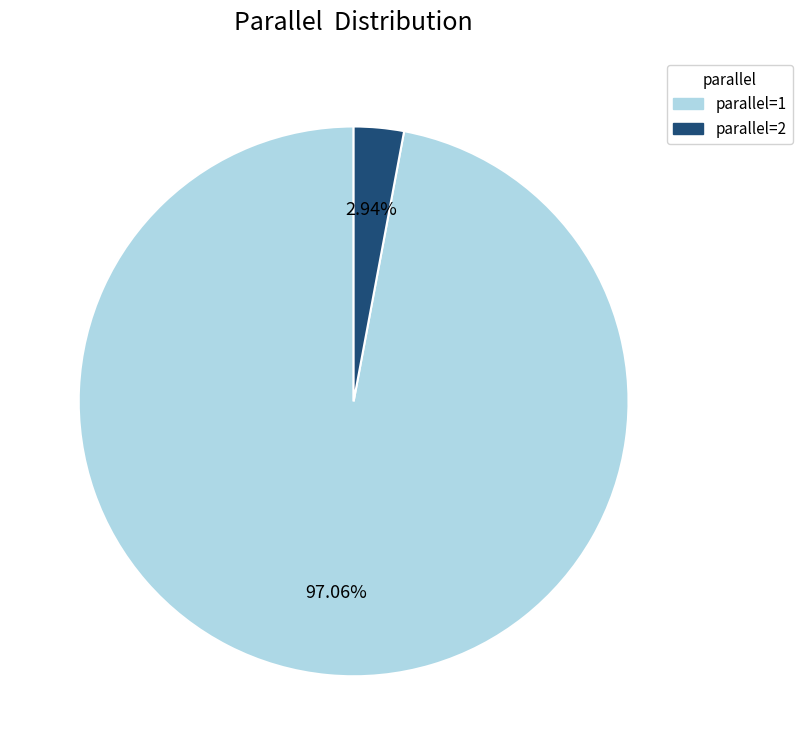

Does any single category account for the majority?

Yes